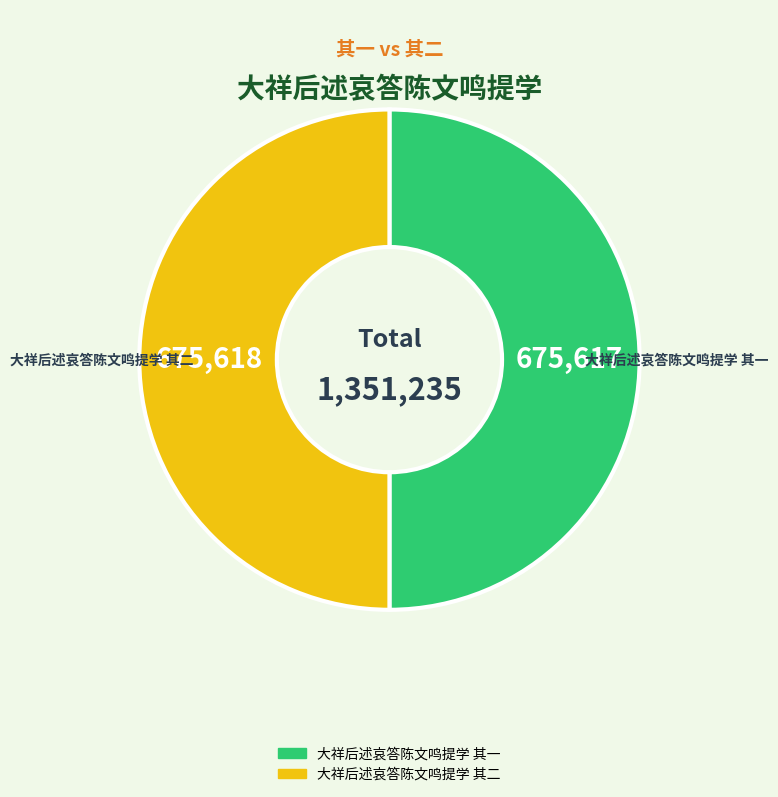

What is the ratio of the value at 大祥后述哀答陈文鸣提学 其二 to the value at 大祥后述哀答陈文鸣提学 其一?

1.0